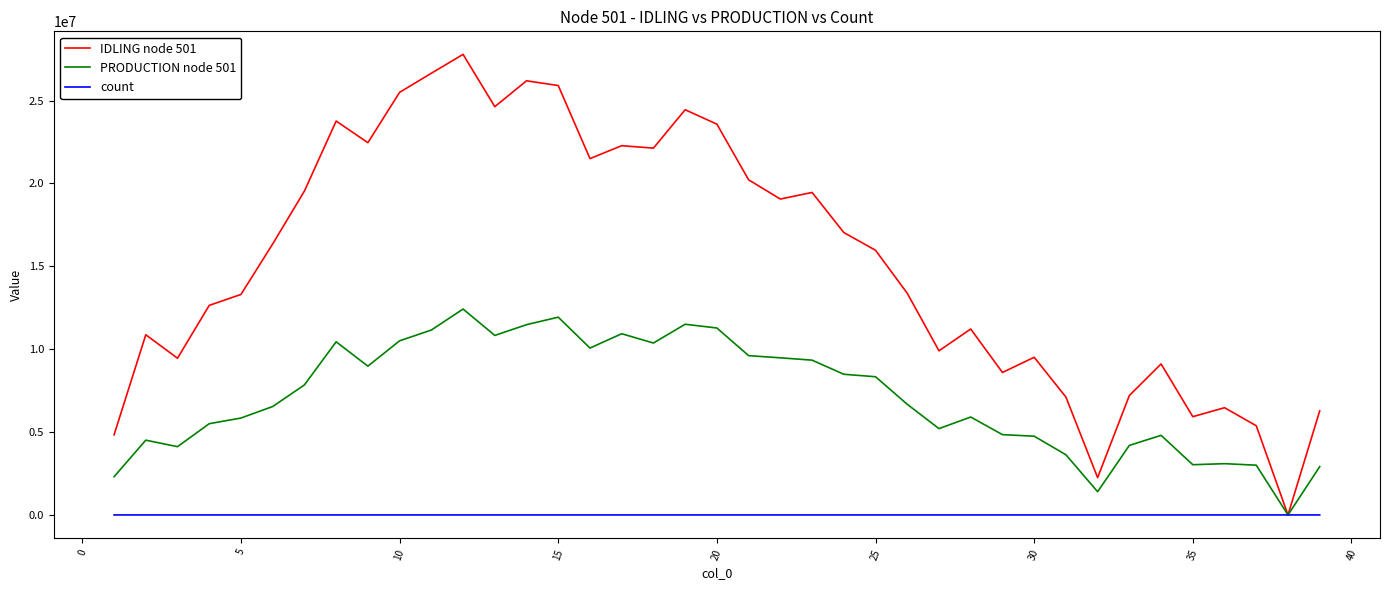

Which series has the widest spread of values?

IDLING node 501